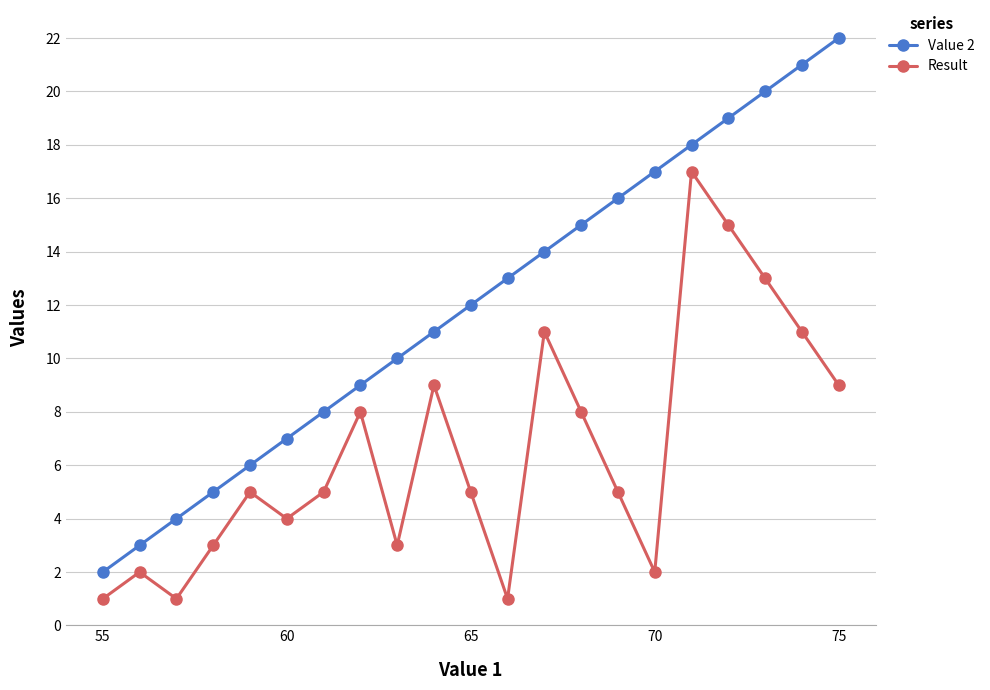

What is the maximum value shown in the chart?

22